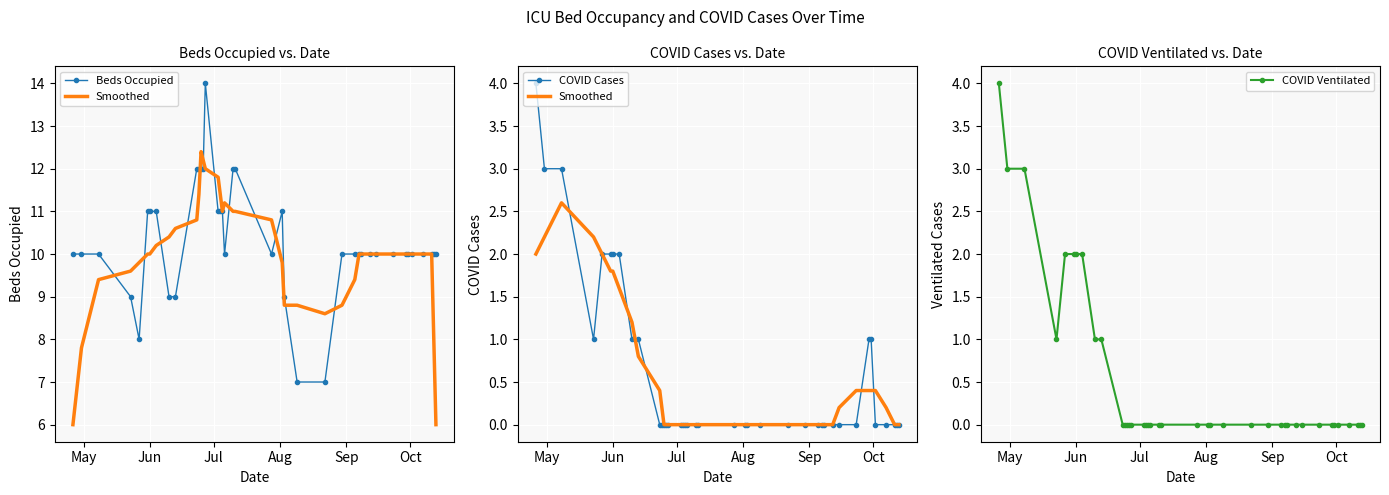

What is the difference between the maximum and minimum values in the COVID Ventilated series?

4